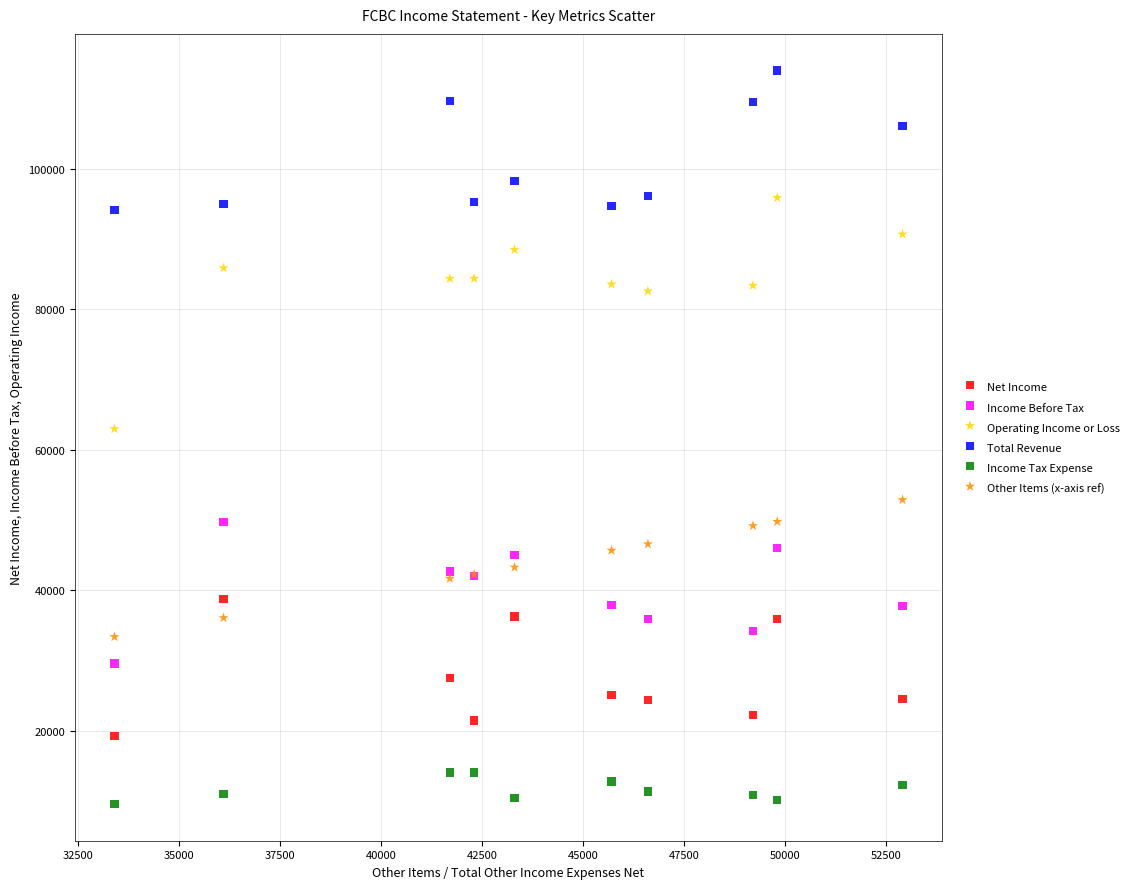

In the Total Revenue series, what Y value is closest to 104100?

106100